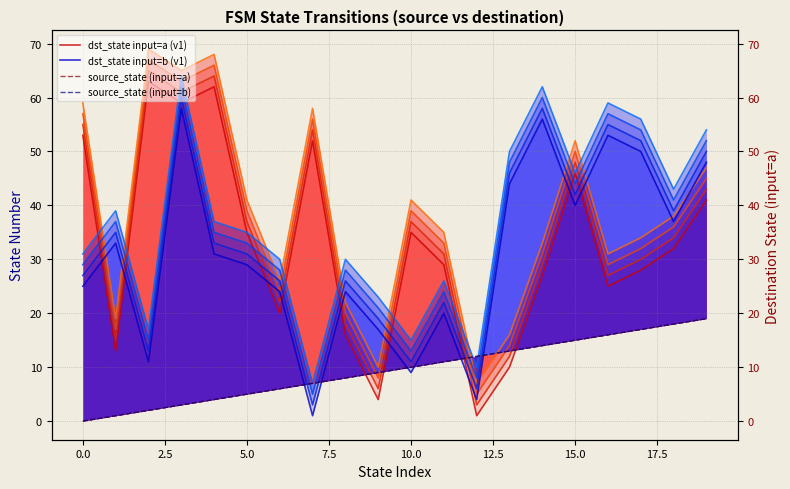

Reading left to right, what are all the values shown in this chart?

dst_state input=a (v1): 53	13	63	59	62	35	20	52	16	4	35	29	1	10	27	46	25	28	32	41
dst_state input=b (v1): 25	33	11	58	31	29	24	1	24	17	9	20	4	44	56	40	53	50	37	48
source_state (input=a): 0	1	2	3	4	5	6	7	8	9	10	11	12	13	14	15	16	17	18	19
source_state (input=b): 0	1	2	3	4	5	6	7	8	9	10	11	12	13	14	15	16	17	18	19